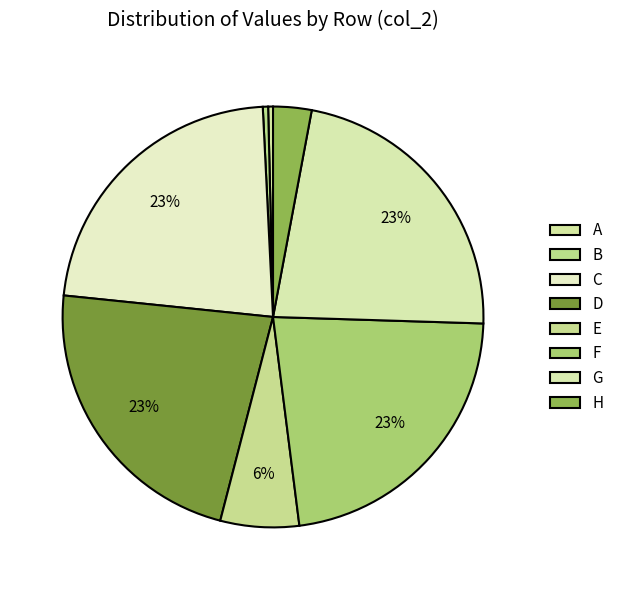

How many segments does this pie chart have?

8